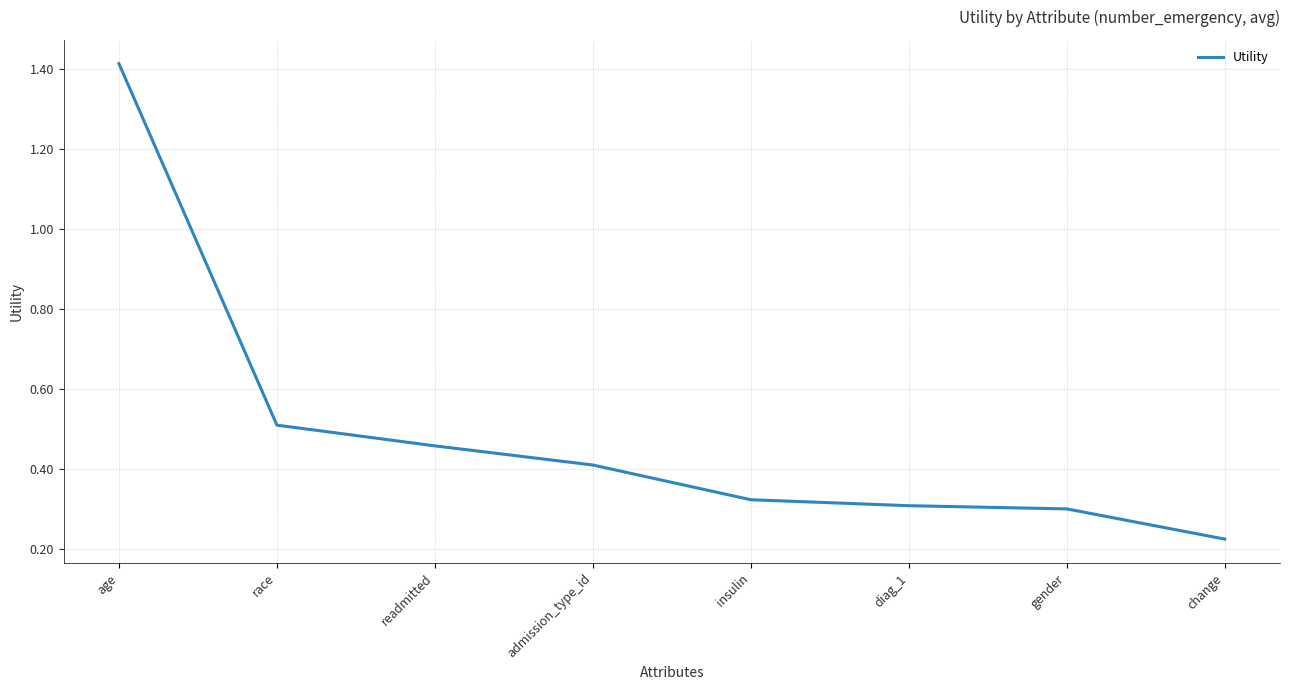

What is the sum of all values?

4.0